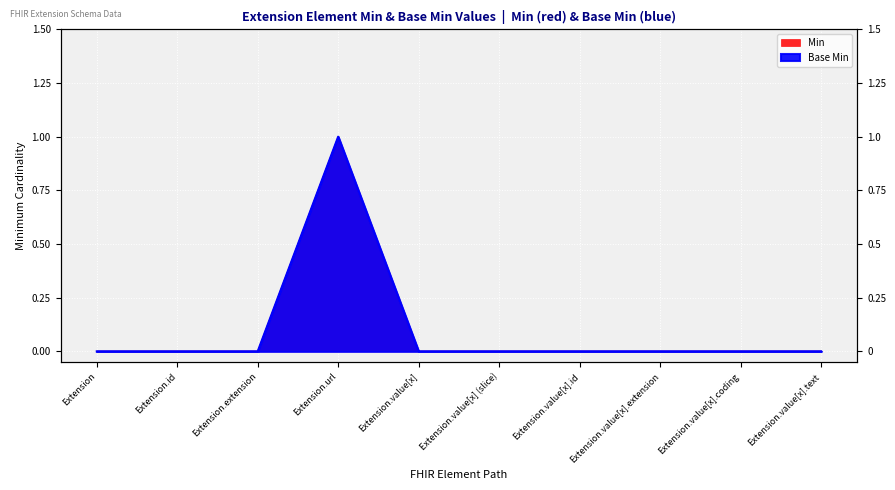

Which series has the widest spread of values?

Min